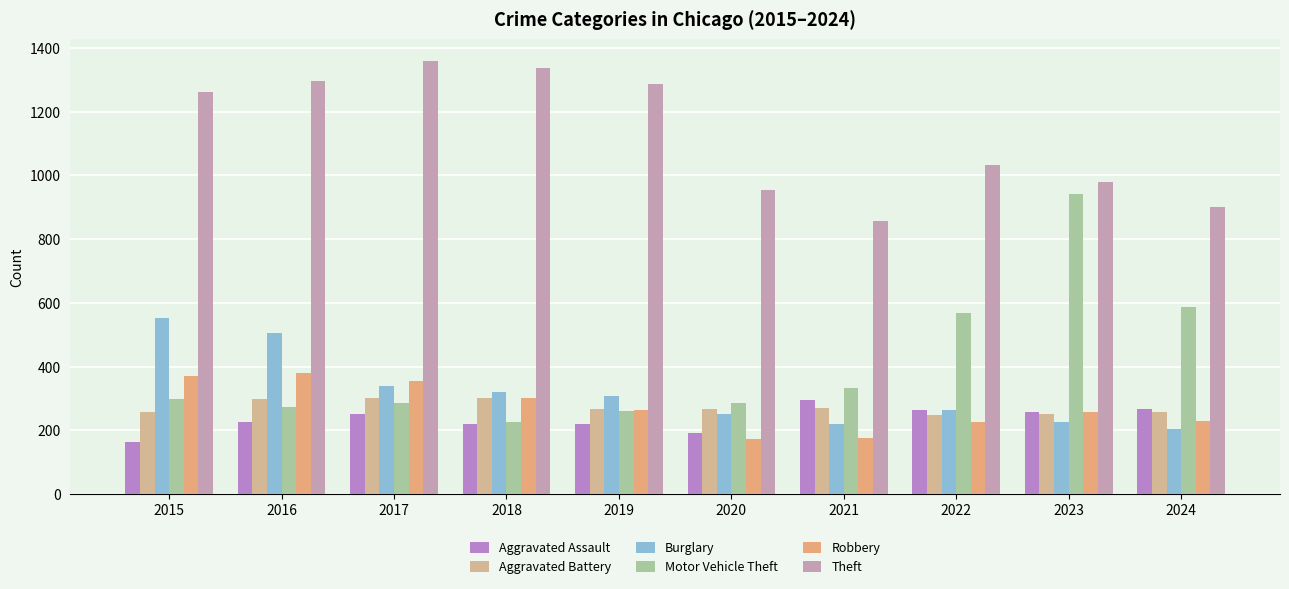

Where is Theft nearest to the value 1107?

2022